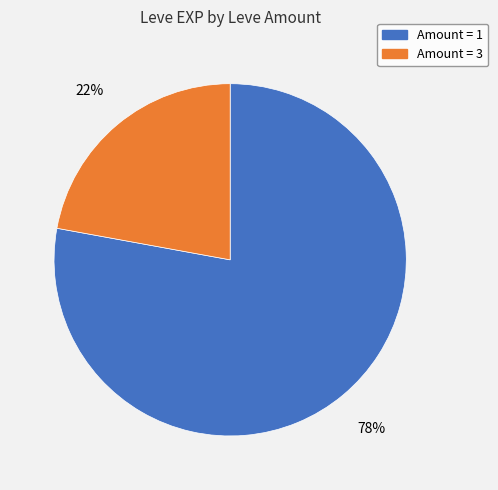

To the nearest percent, what portion does Amount = 3 represent?

22%